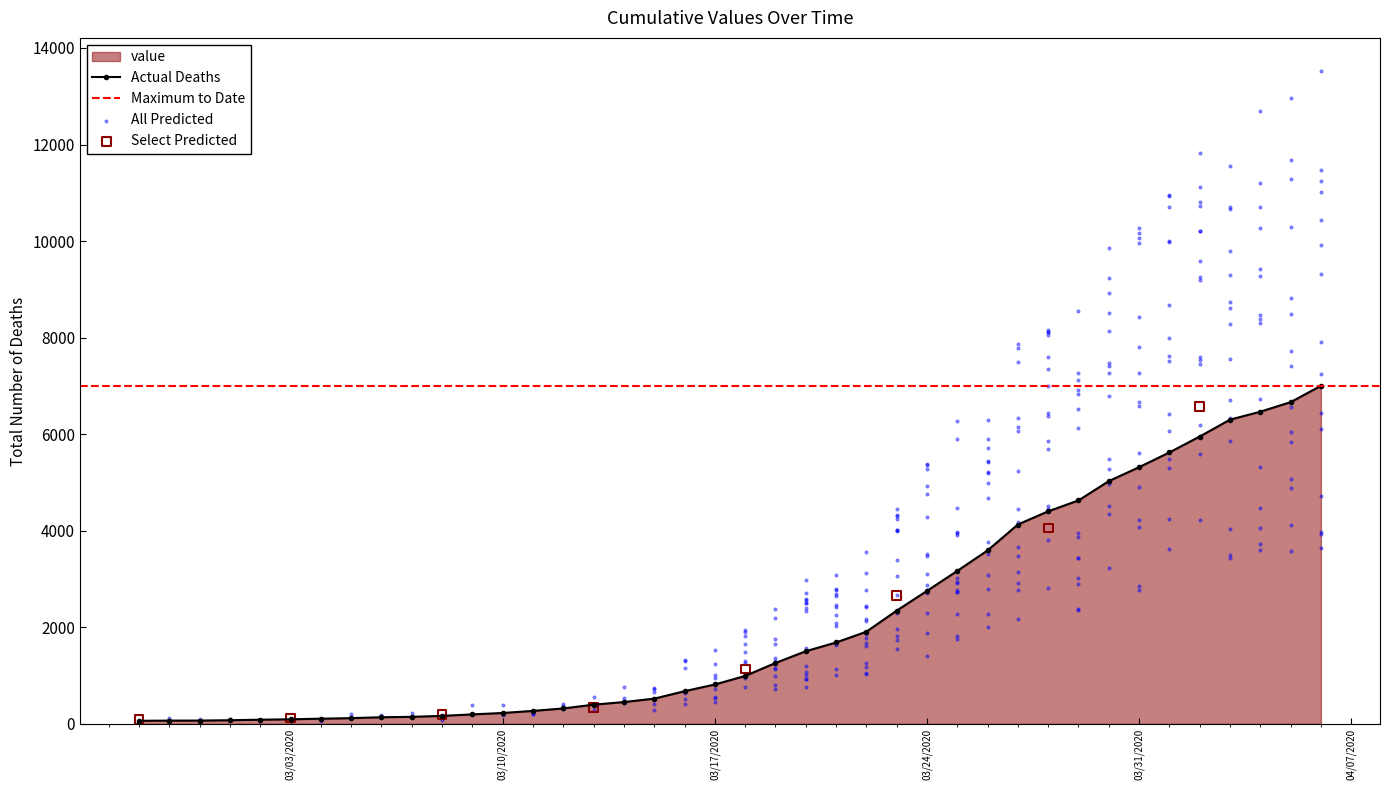

What is the change in value from 2020-03-02 to 2020-03-24?

+2667